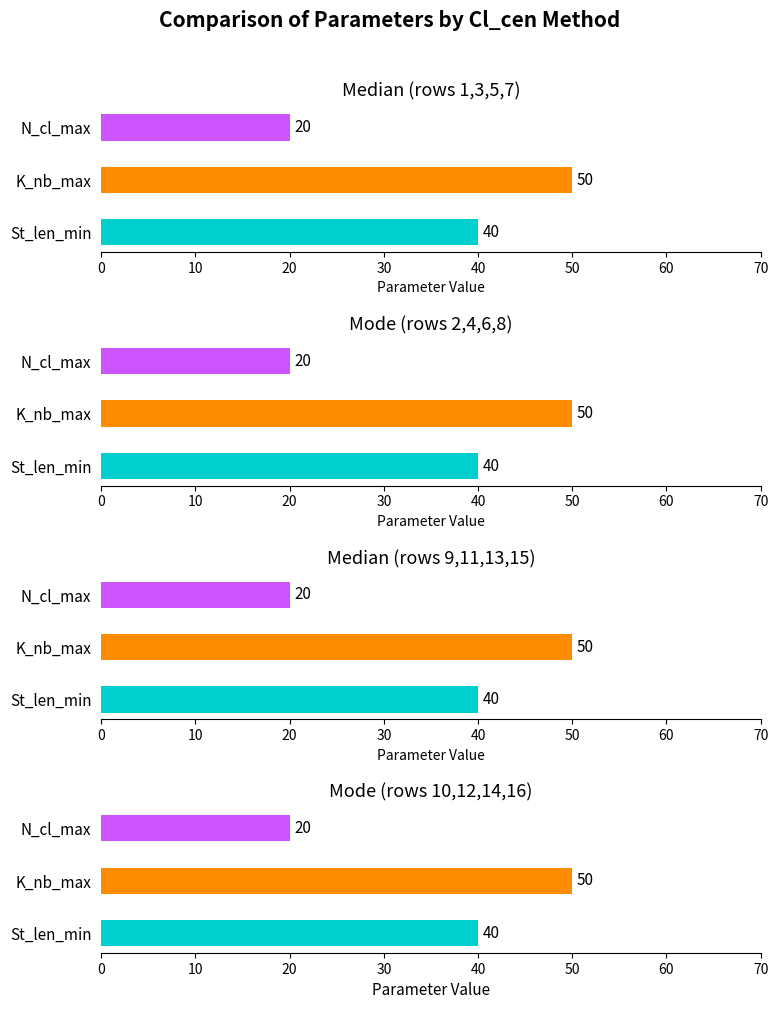

Which series has the widest spread of values?

St_len_min